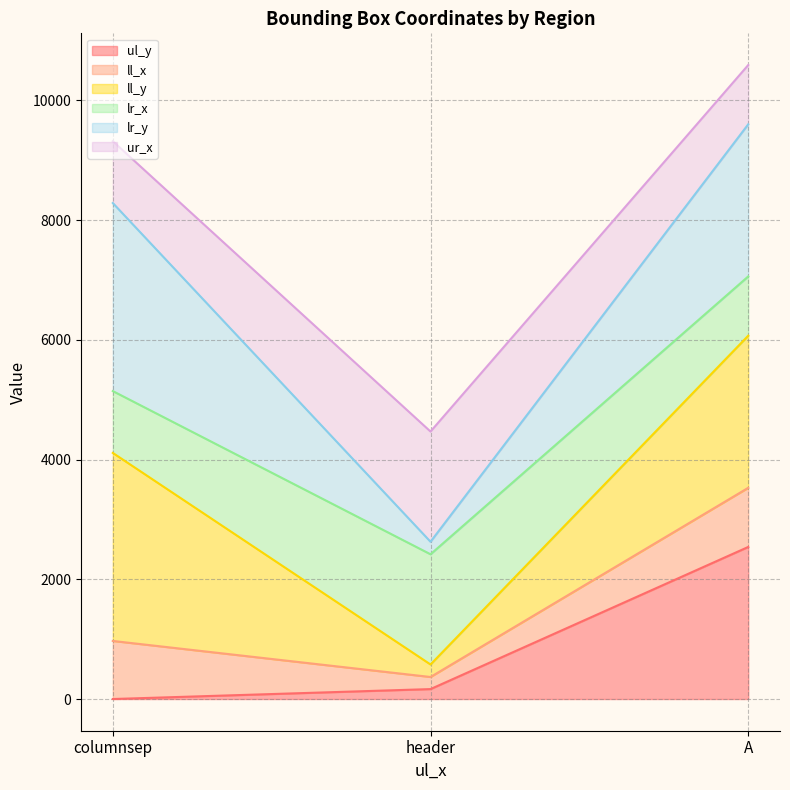

What is the approximate value of ul_y at header, to the nearest 10?

170